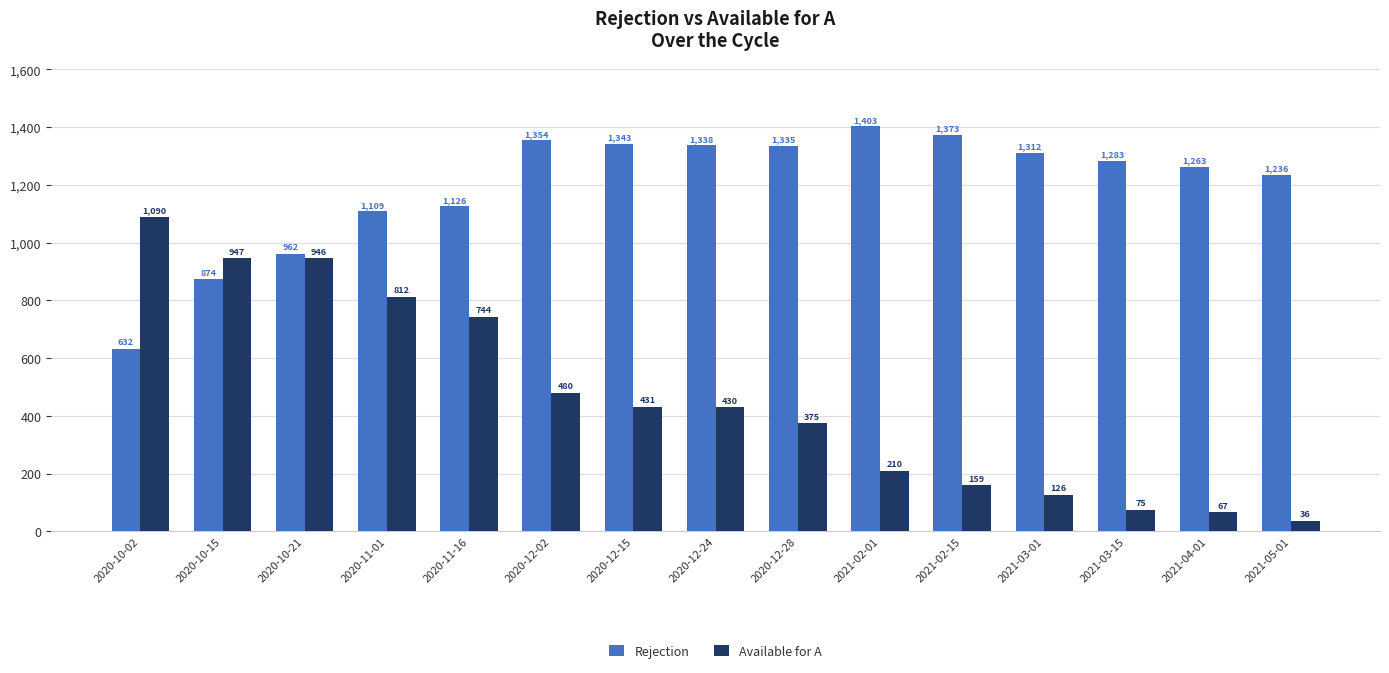

How many data points in Available for A are less than 430?

7